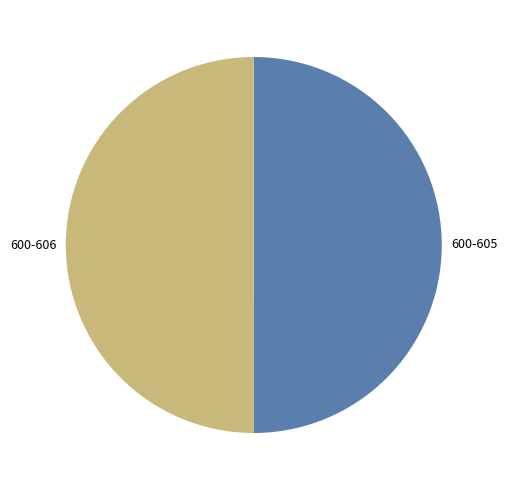

True or false: 600-605 accounts for 41% of the total.

False